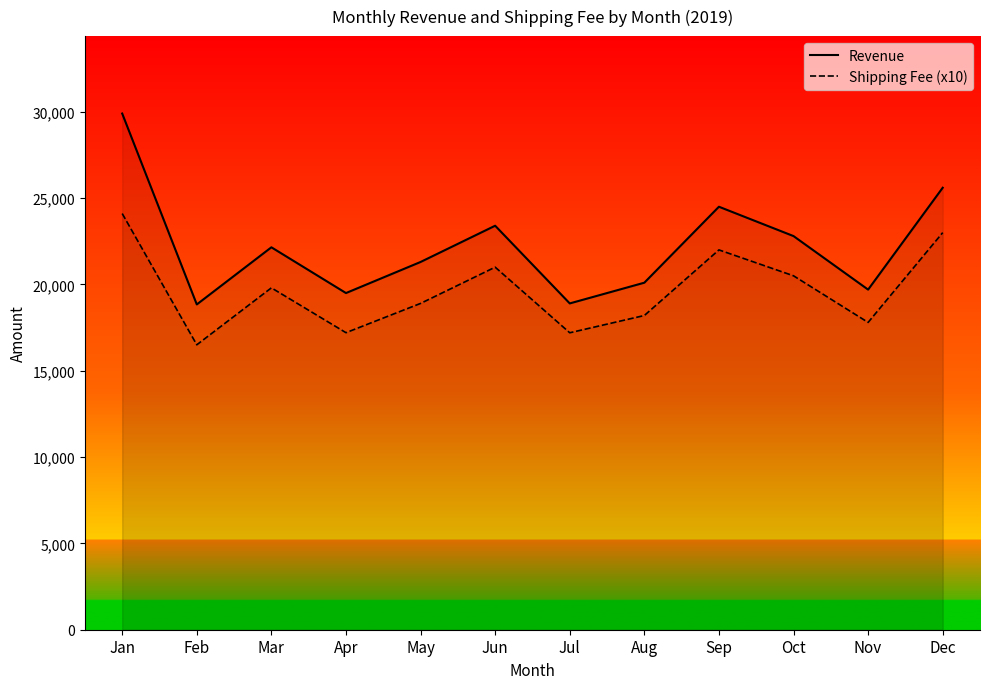

Read the Shipping Fee (x10) value at Oct.

20500.0